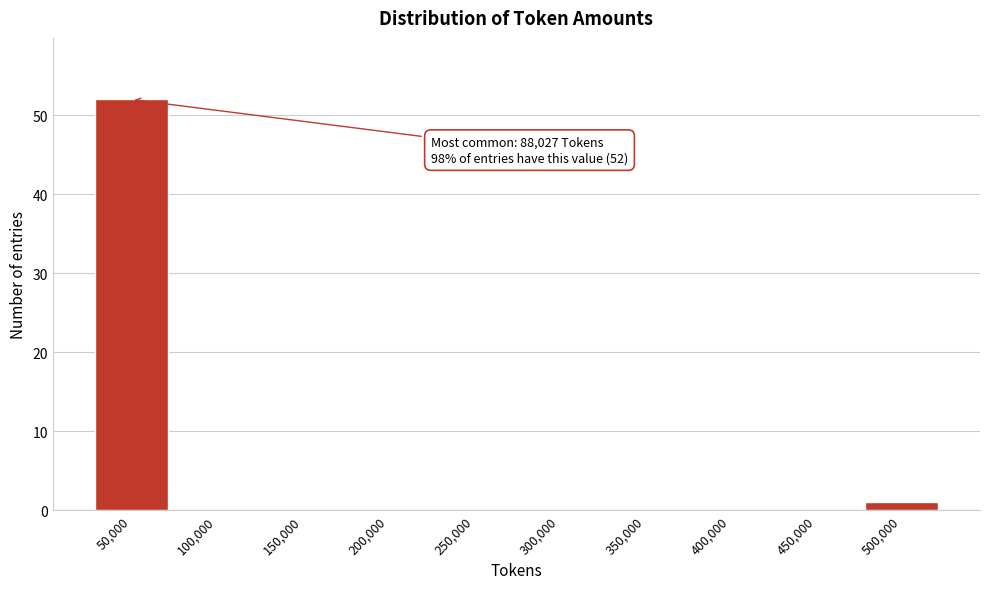

Reading right to left, list all the values displayed in this chart.

500,000=1	450,000=0	400,000=0	350,000=0	300,000=0	250,000=0	200,000=0	150,000=0	100,000=0	50,000=52